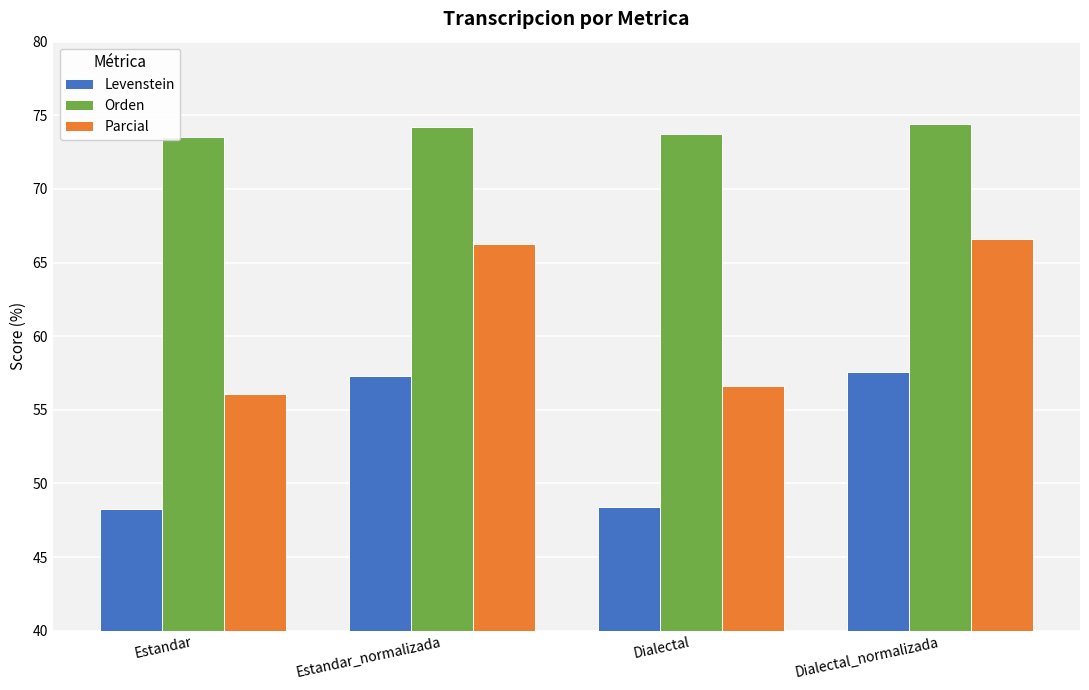

What is the label of the 4th bar from the left?

Dialectal_normalizada